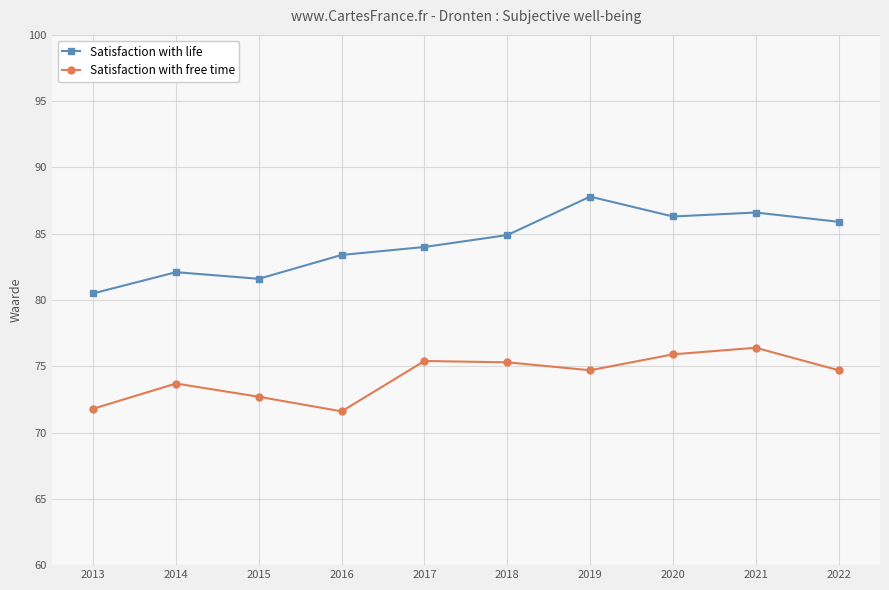

How many data points does each series have?

10